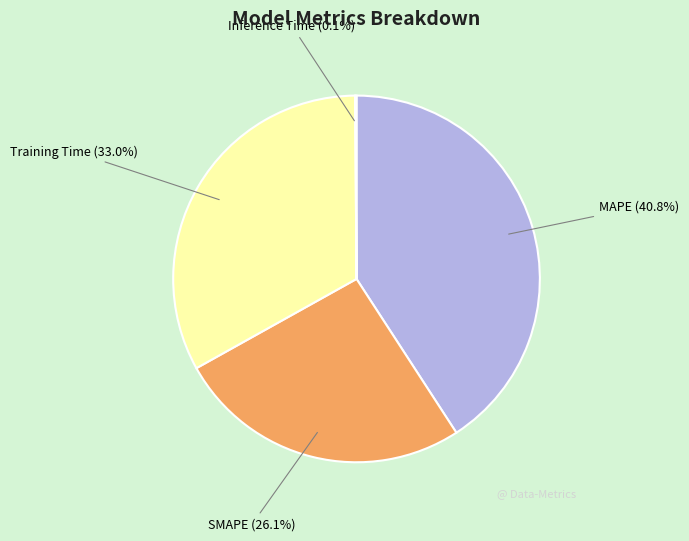

Do Training Time and SMAPE together represent more than half of the pie?

Yes